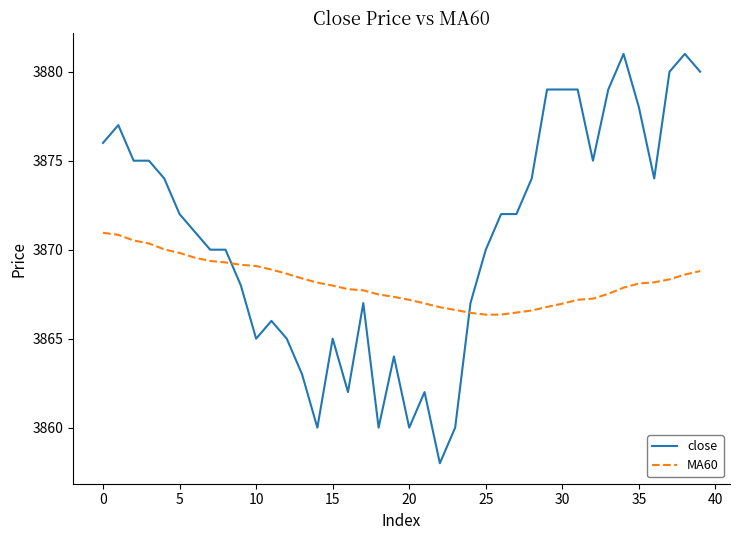

What is the difference between the maximum and minimum values in the MA60 series?

4.6